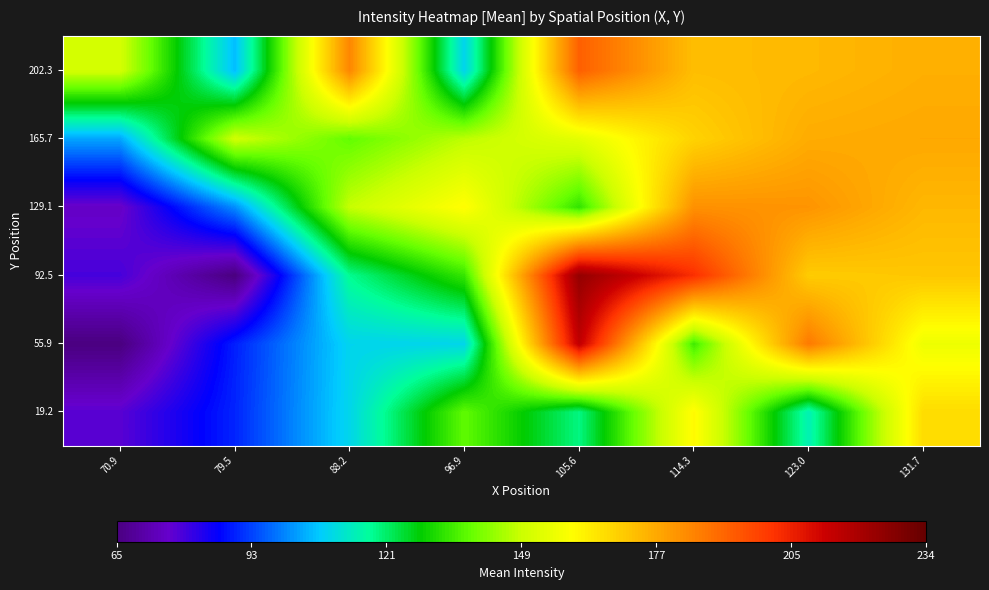

At how many categories does at least one series exceed 209?

1